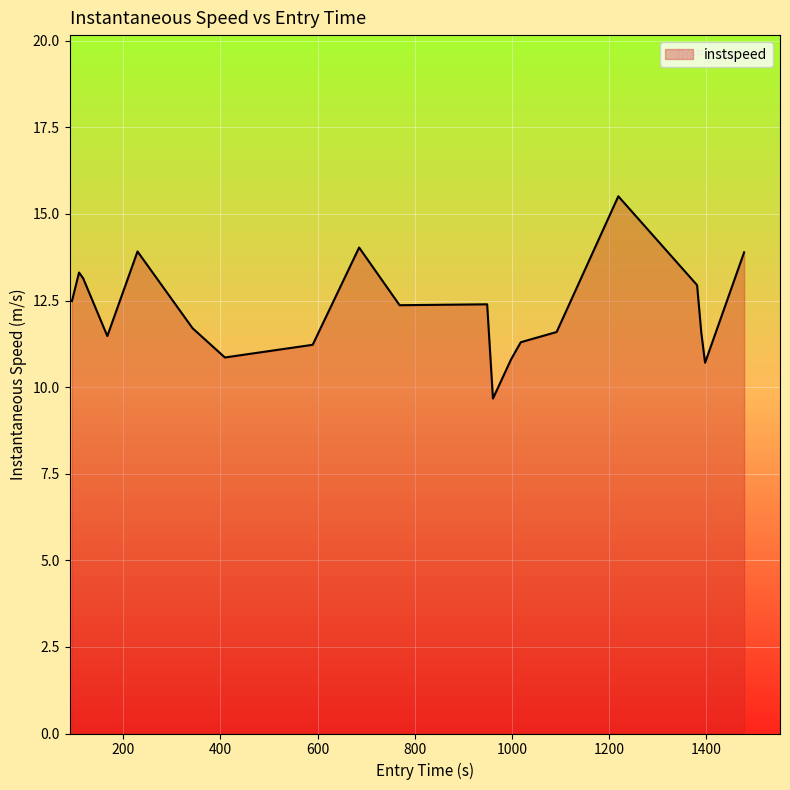

What is the maximum value shown in the chart?

15.5